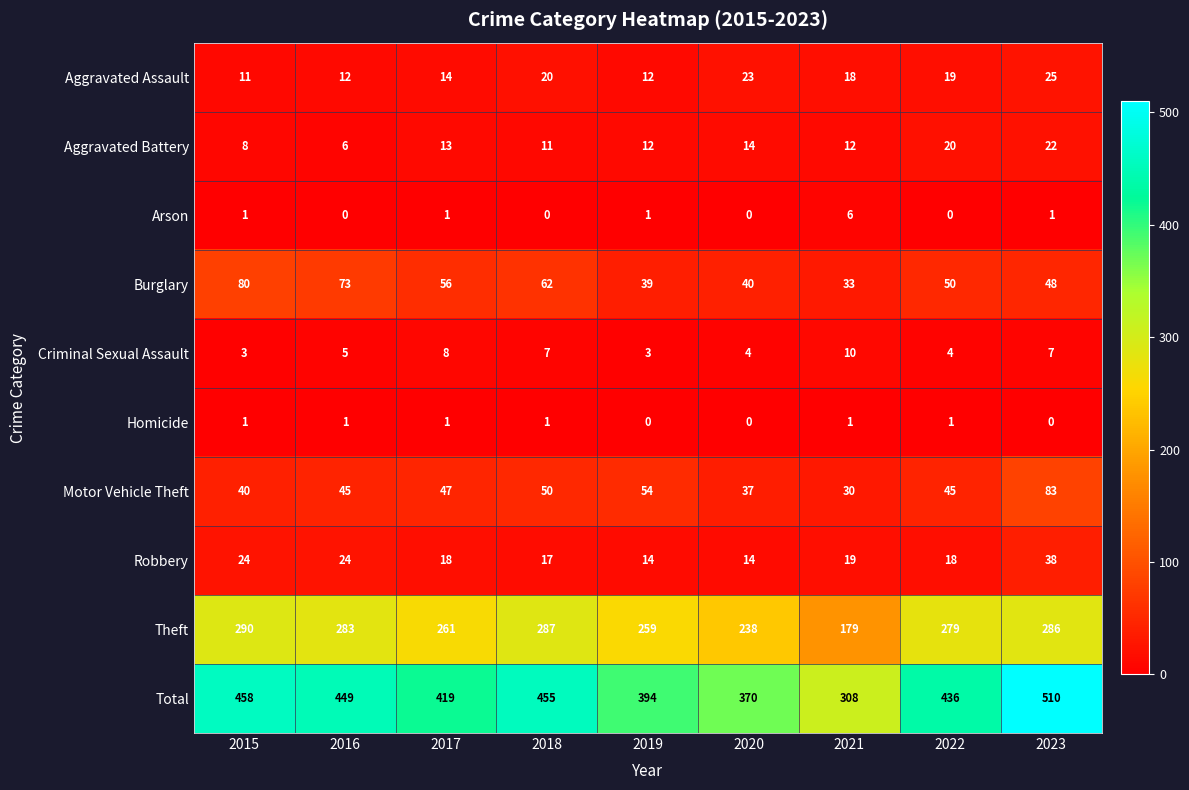

The Criminal Sexual Assault series shows 4 at 2022. True or false?

True